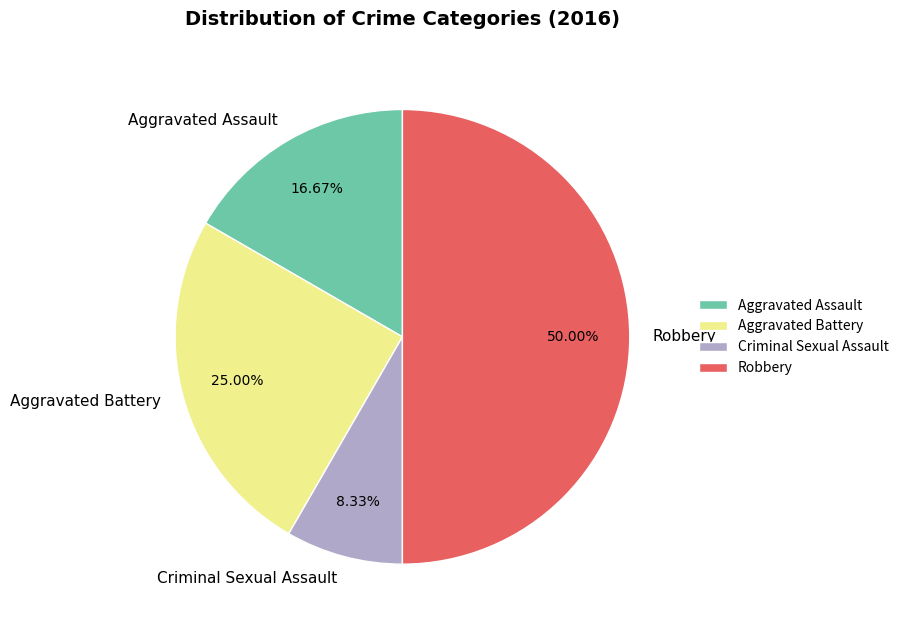

To the nearest percent, what is the difference between the Robbery and Aggravated Battery slice percentages?

25%